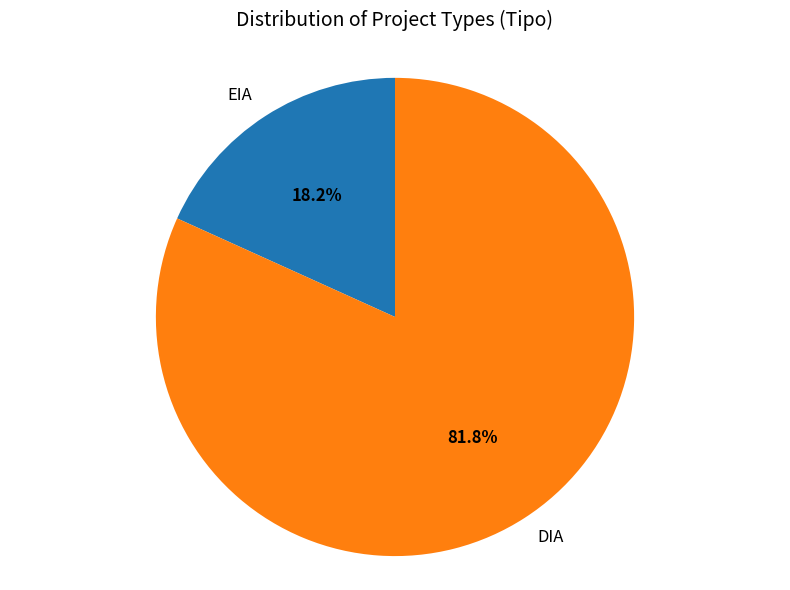

Is EIA the majority of the pie?

No